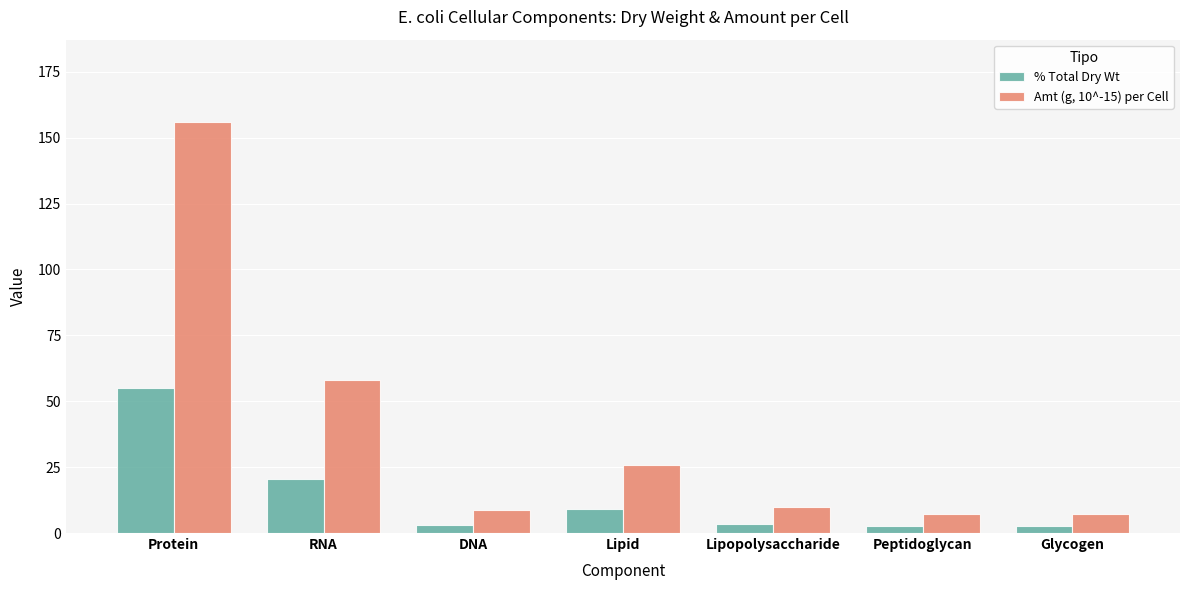

Between Protein and Lipid, which series saw the biggest shift?

Amt (g, 10^-15) per Cell